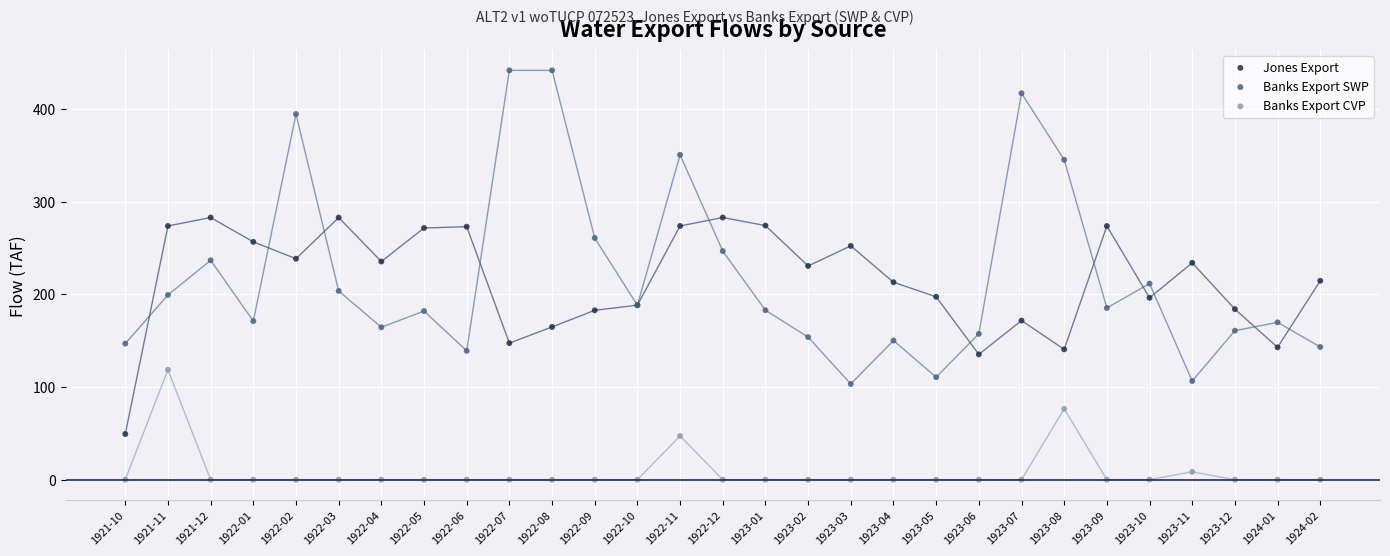

Which series has the largest Y range (max minus min)?

Banks Export SWP